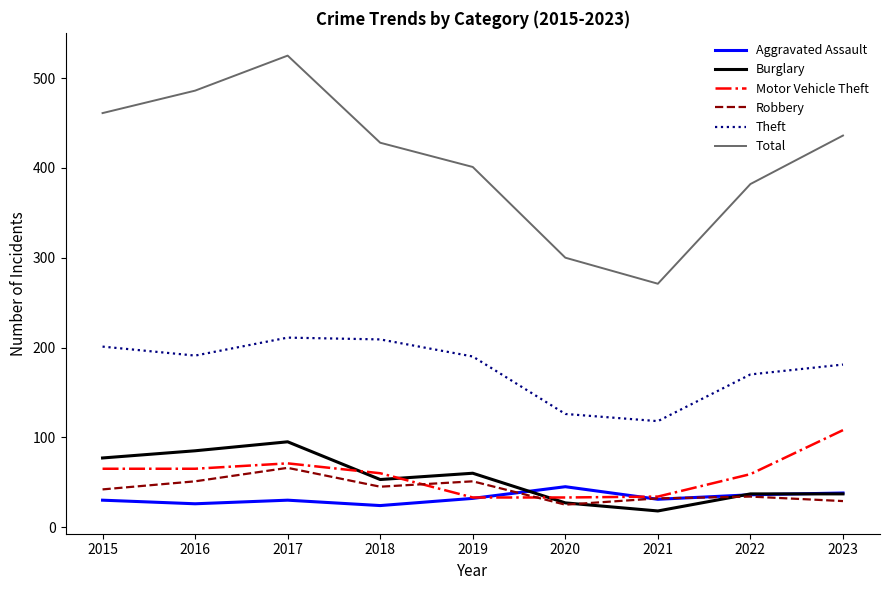

The Theft series shows 201 at 2015. True or false?

True